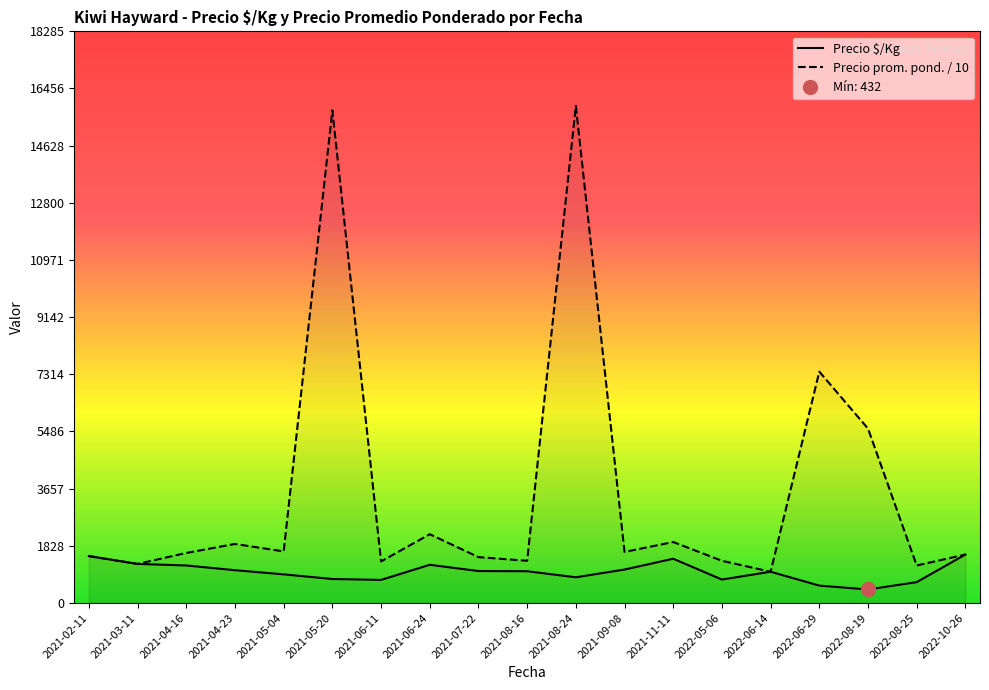

What value does the Precio $/Kg series have at 2022-06-29?

556.0